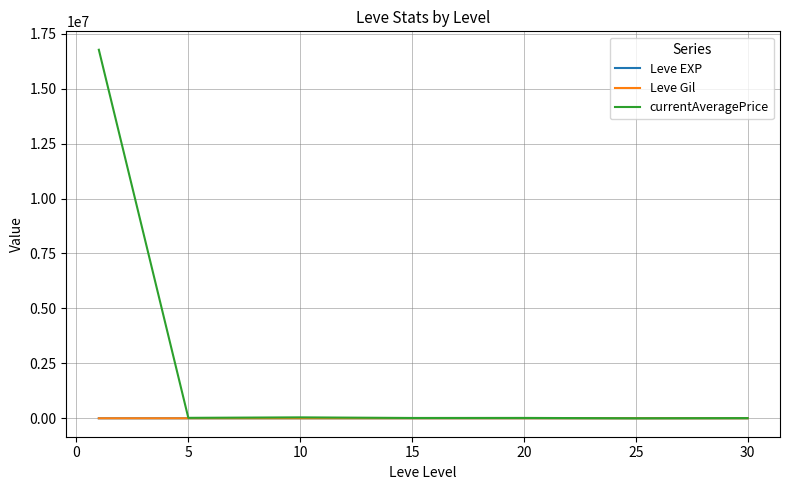

Which series has the largest total across all categories?

currentAveragePrice